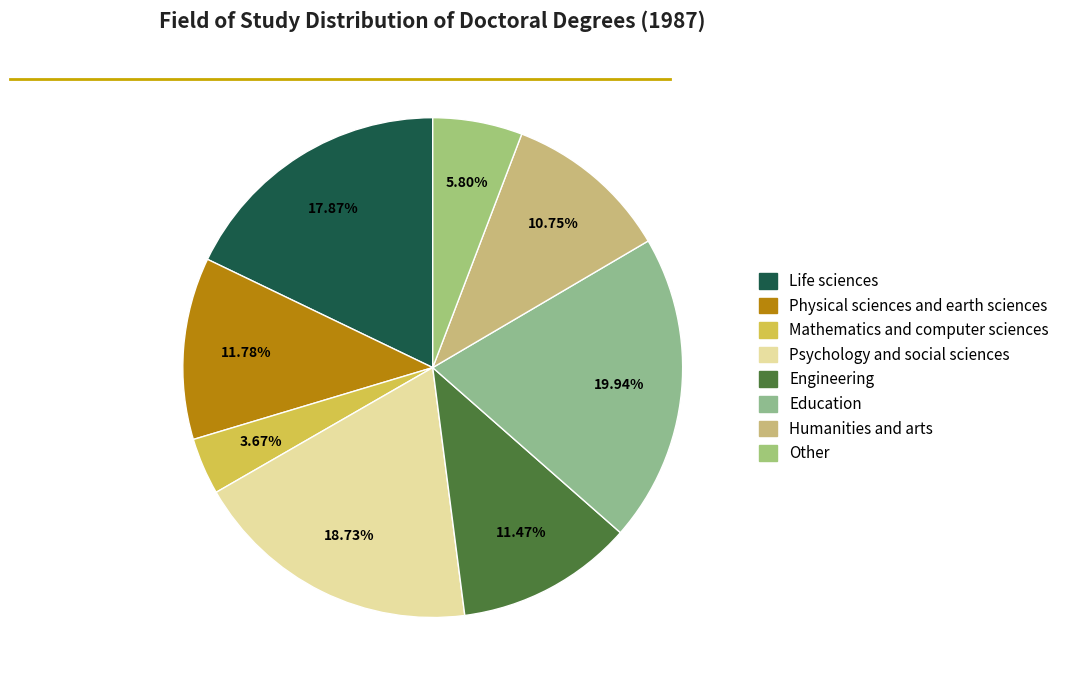

Which slice is the smallest?

Mathematics and computer sciences